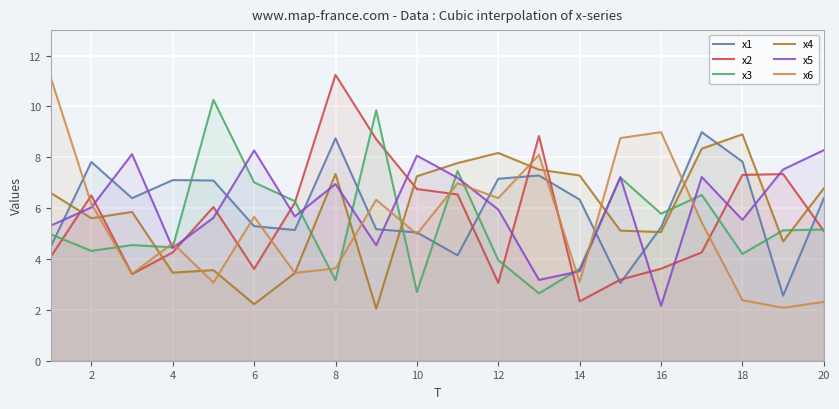

What is the maximum value shown in the chart?

11.2